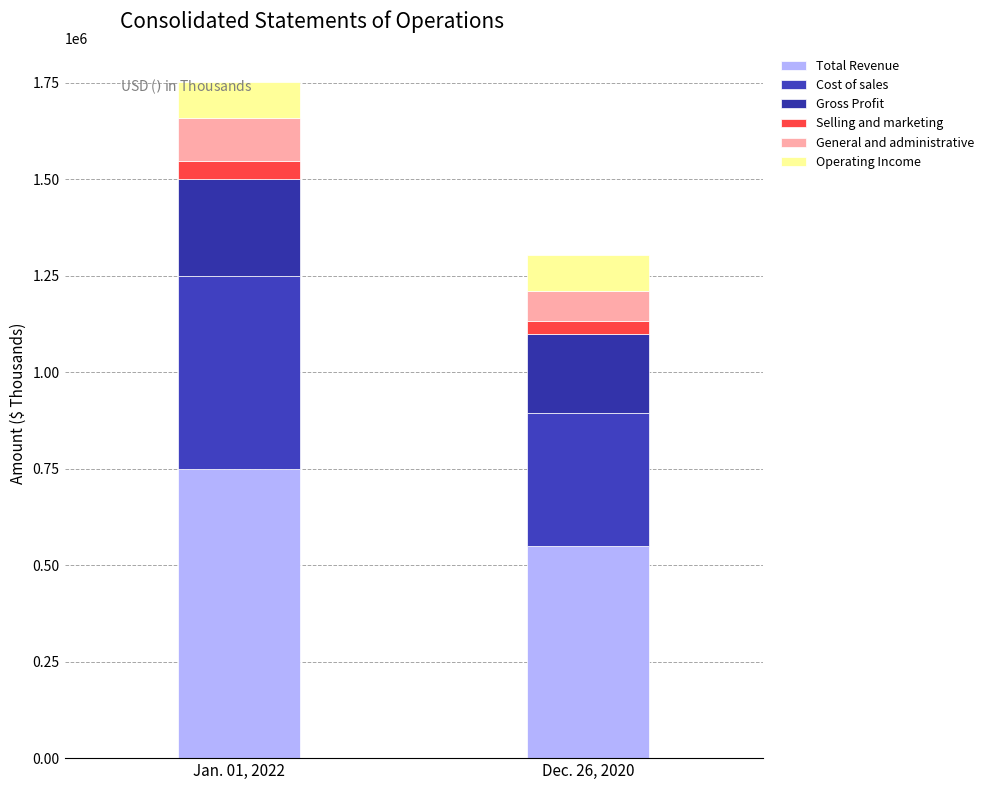

What is the difference between the Total Revenue values at Dec. 26, 2020 and Jan. 01, 2022?

201177